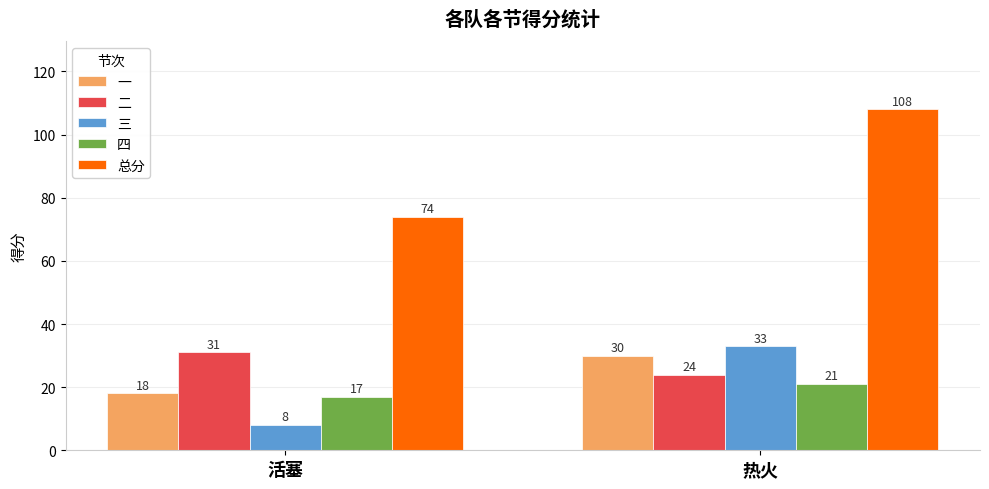

Reading right to left, transcribe all the data shown in this chart.

一: 热火=30	活塞=18
二: 热火=24	活塞=31
三: 热火=33	活塞=8
四: 热火=21	活塞=17
总分: 热火=108	活塞=74